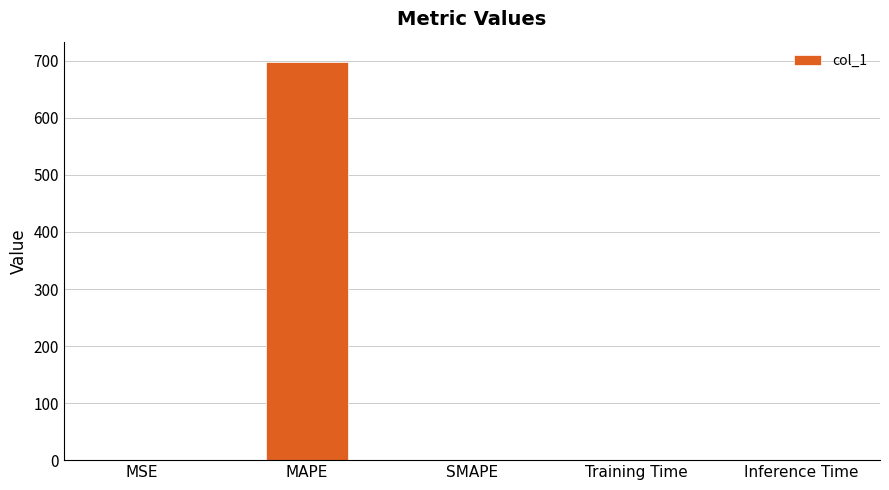

Which has a higher value, Inference Time or MAPE?

MAPE